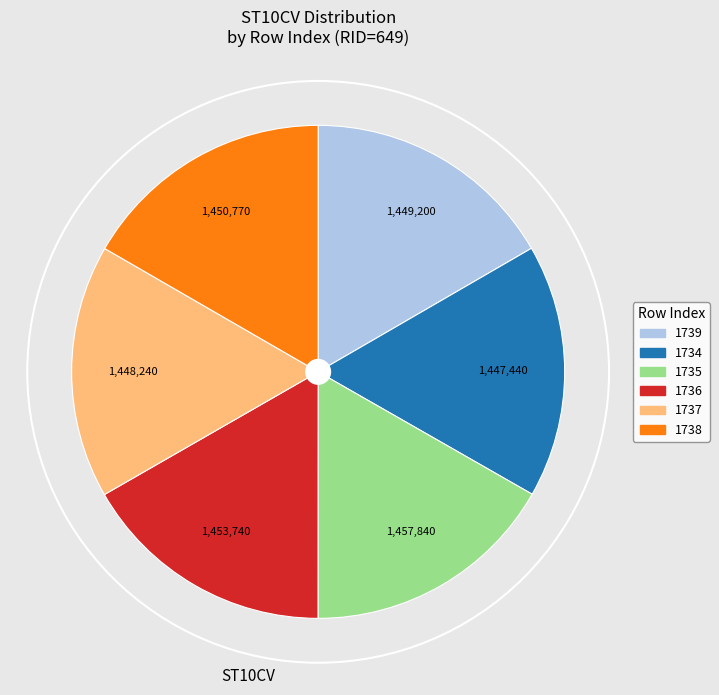

True or false: 1737 accounts for 10% of the total.

False